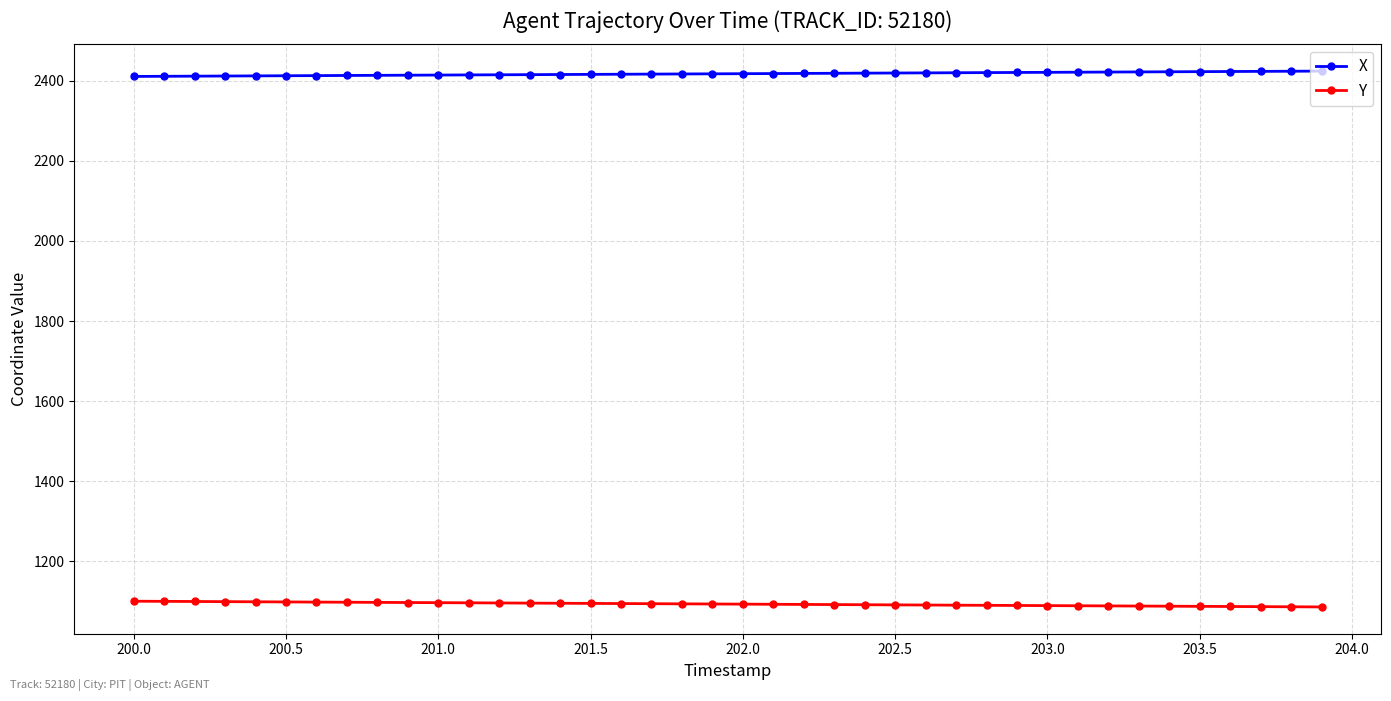

Rank the series by their average value, from highest to lowest.

X, Y